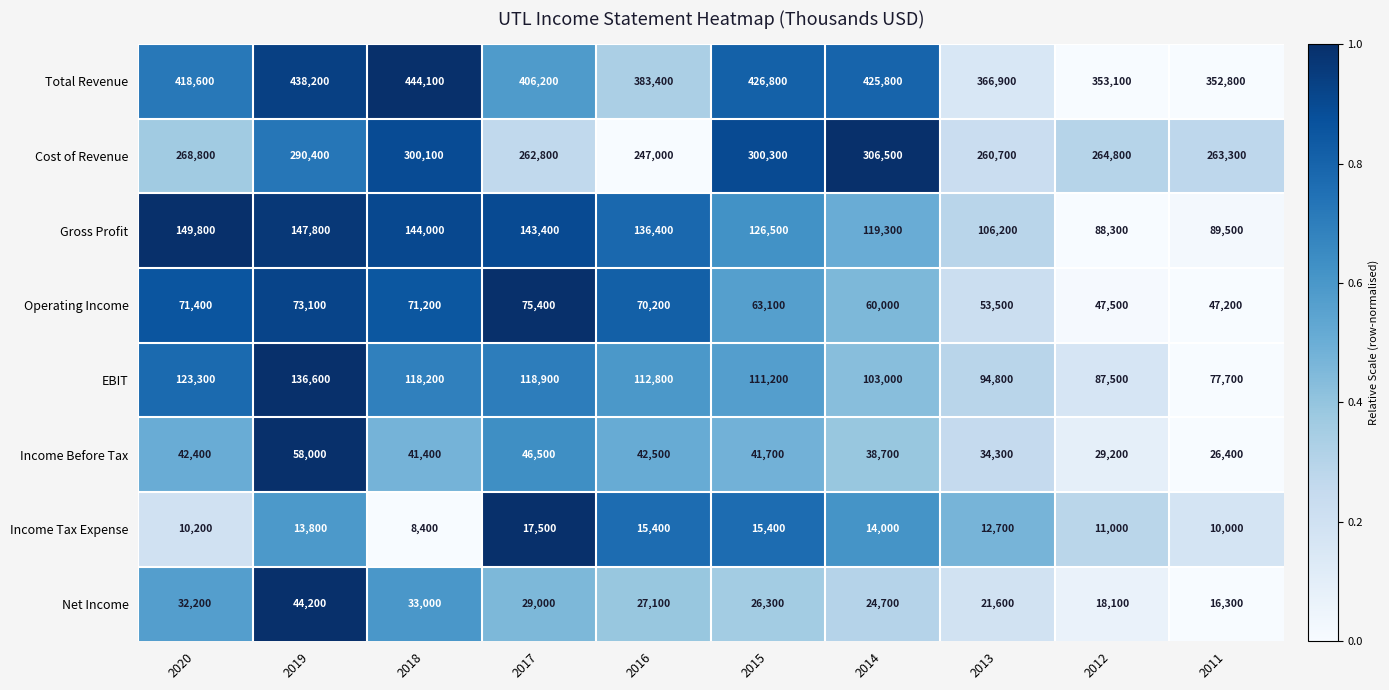

Which series has the largest total across all categories?

Total Revenue